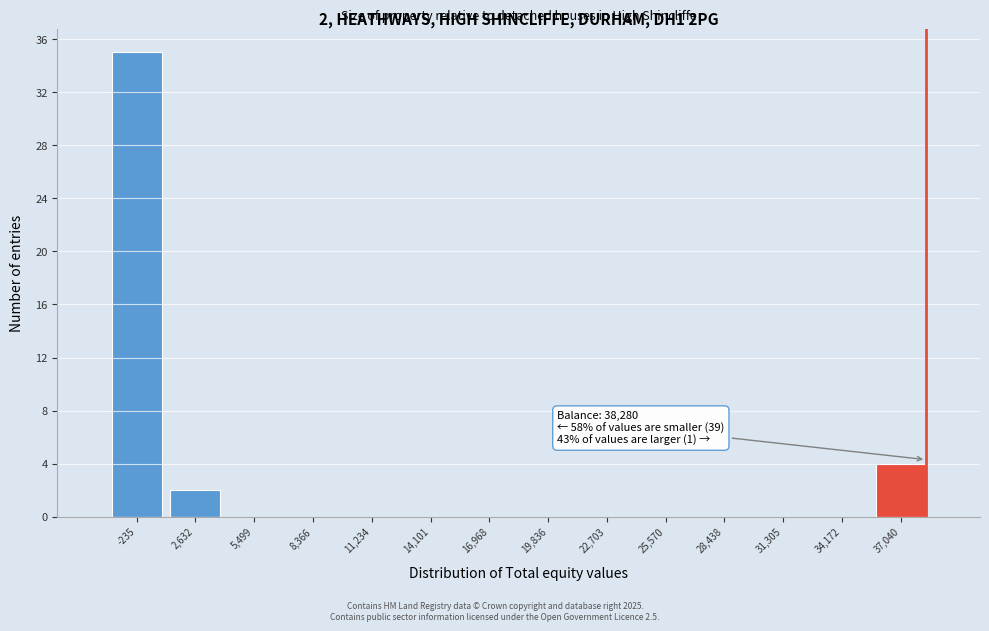

Which range on the x-axis has the tallest bar?

-1500 to 1000